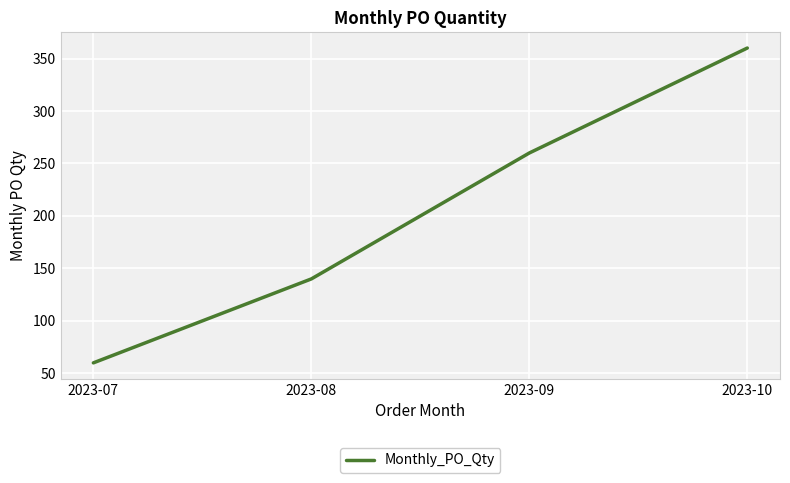

At which label is the value closest to 210?

2023-09